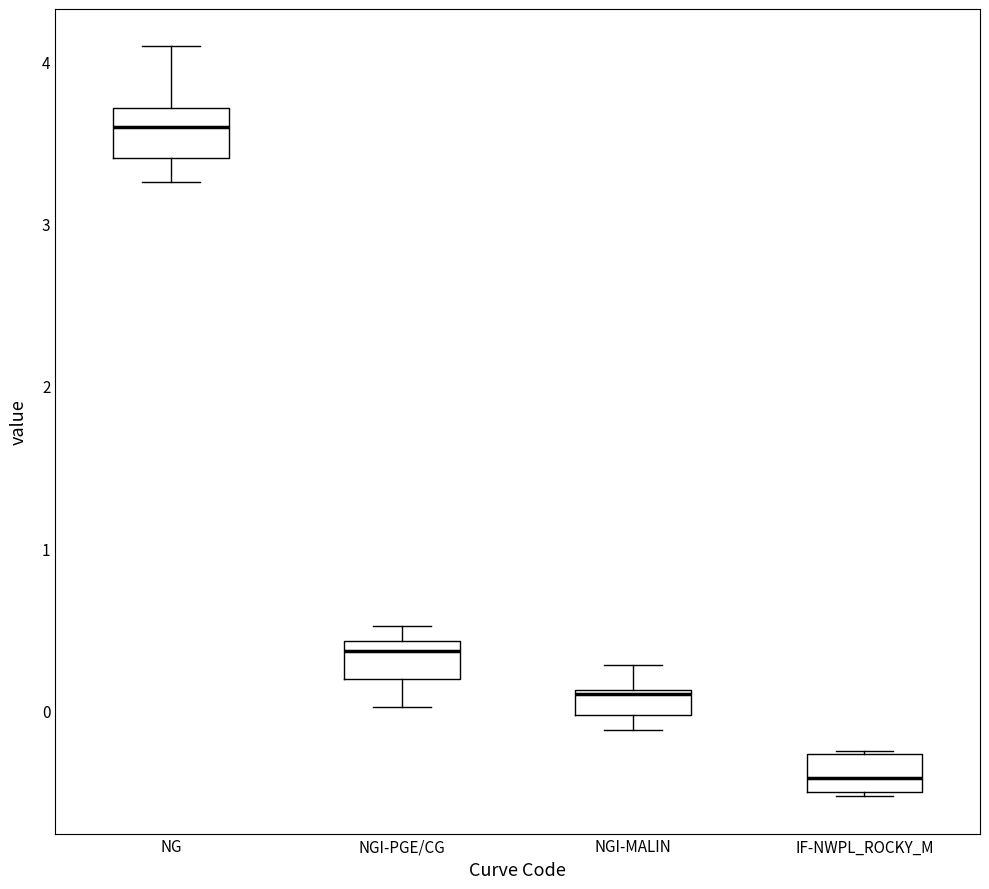

Reading left to right, read every box against the y-axis: the position of its median line, the range the box covers, and the ends of its whiskers. The values are not printed on the chart, so give them approximately, as read against the axis.

NG: median 3.6, box 3.4 to 3.7, whiskers 3.3 to 4.1
NGI-PGE/CG: median 0.4 (just below the box's upper edge), box 0.2 to 0.4, whiskers 0.0 to 0.5
NGI-MALIN: median 0.1, box 0.0 to 0.1, whiskers -0.1 to 0.3
IF-NWPL_ROCKY_M: median -0.4, box -0.5 to -0.3, whiskers -0.5 to -0.2